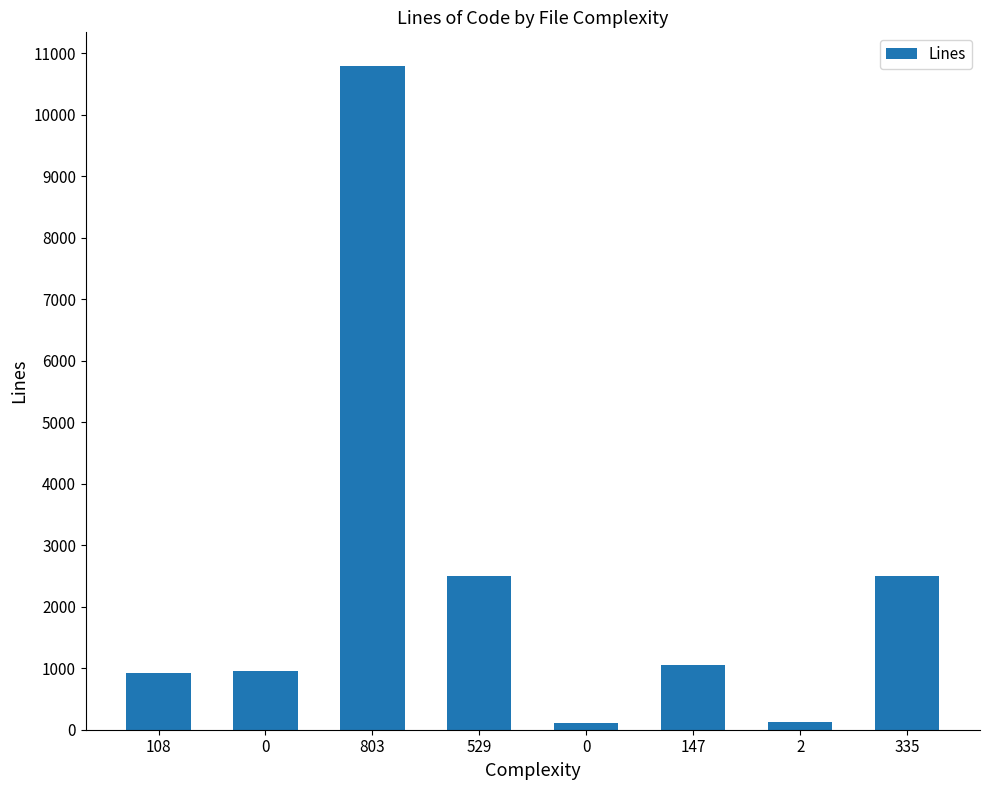

How many bars are there in total?

8